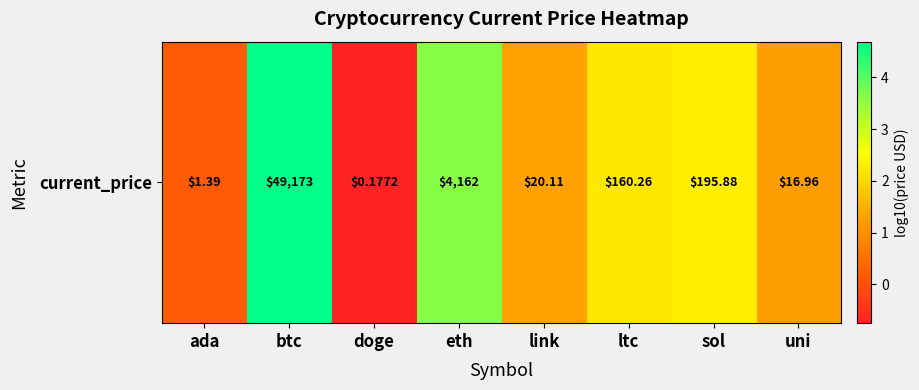

Reading right to left, list all the values displayed in this chart.

uni=1.2	sol=2.3	ltc=2.2	link=1.3	eth=3.6	doge=-0.8	btc=4.7	ada=0.1